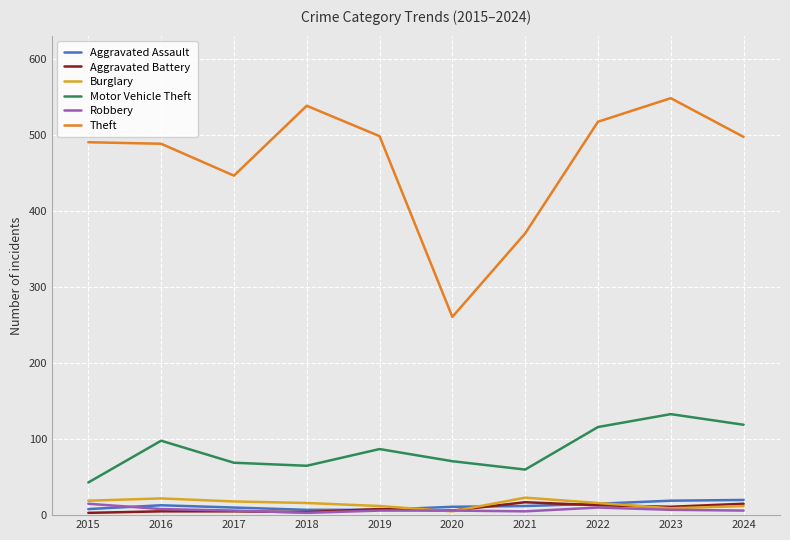

True or false: Motor Vehicle Theft has a value of 99 at 2017.

False